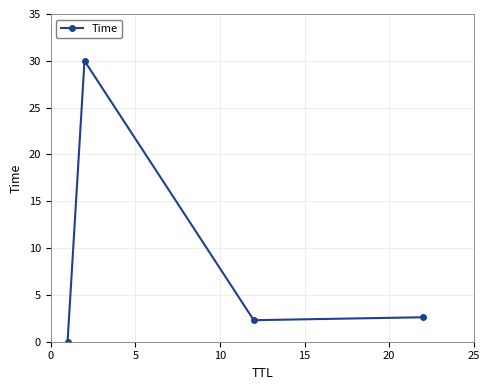

How many lines are shown in the chart?

1